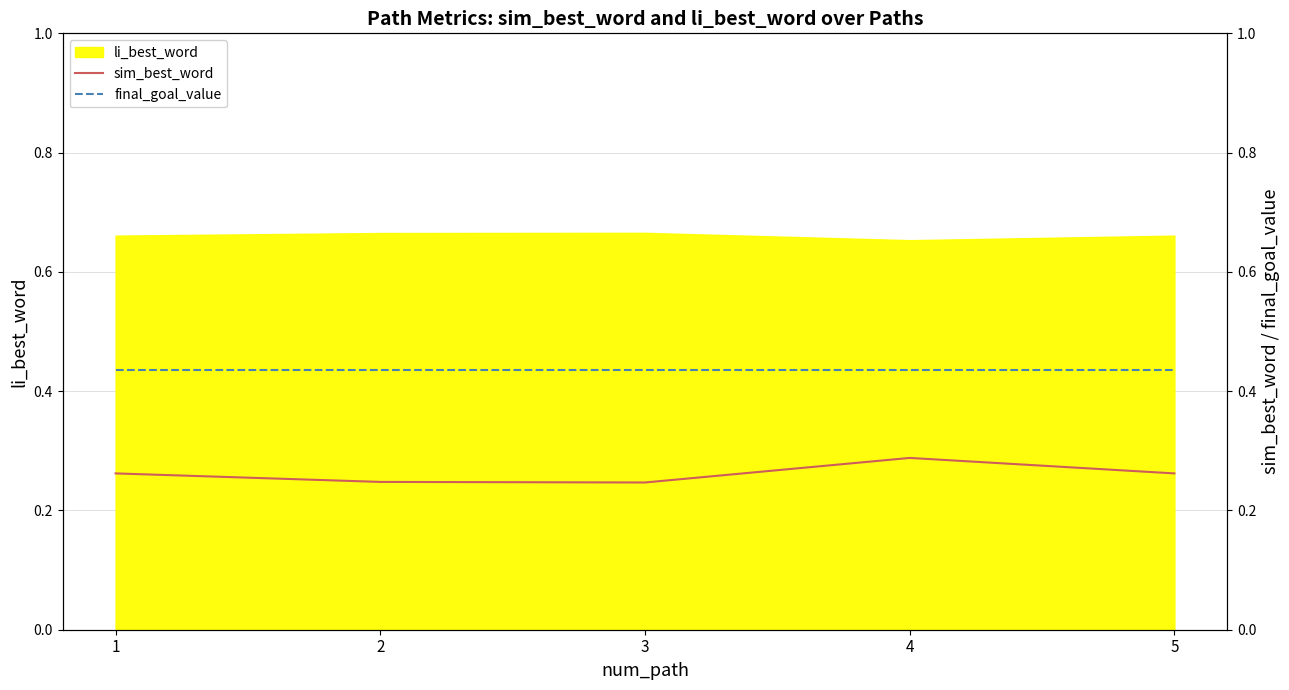

True or false: sim_best_word and final_goal_value cross at least once.

False